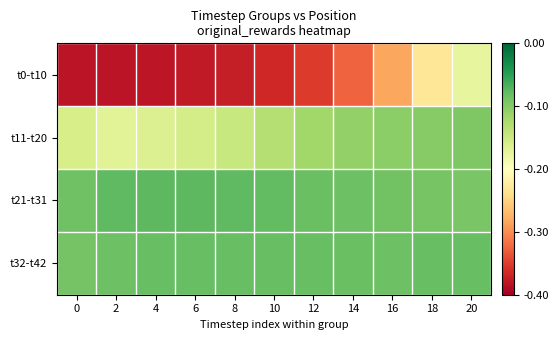

Which series changed the most between 18 and 20?

t0-t10